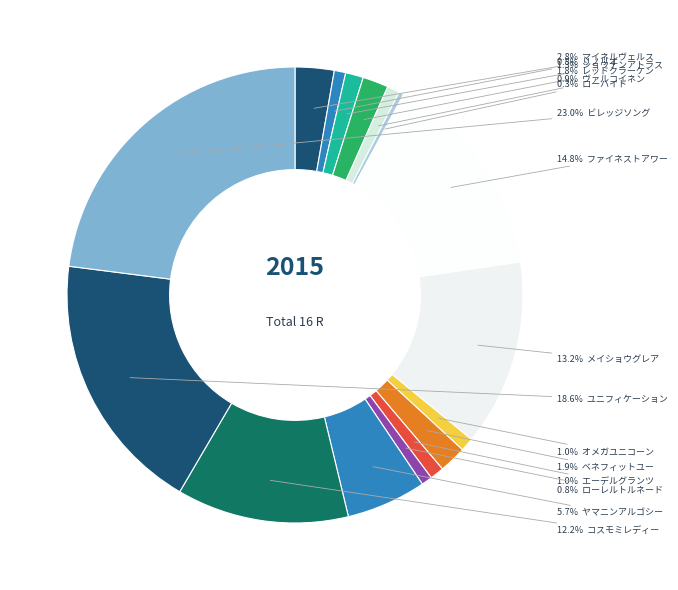

Count the number of slices in the pie.

16